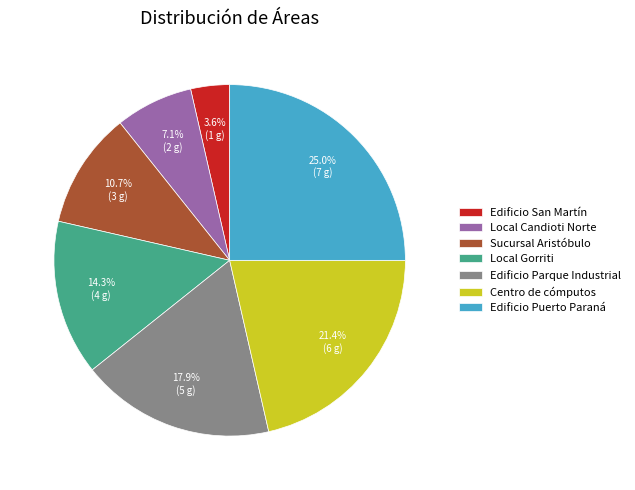

What percentage do Centro de cómputos and Edificio San Martín together represent?

25.0%